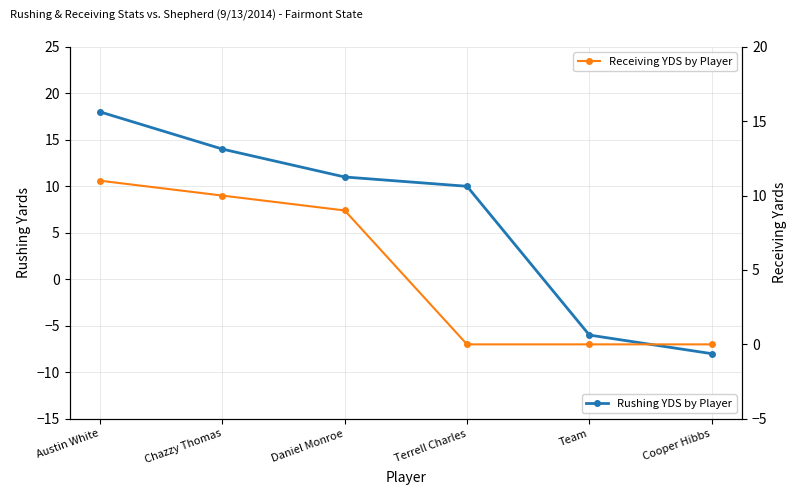

What is the spread (max minus min) of values at Terrell Charles?

10